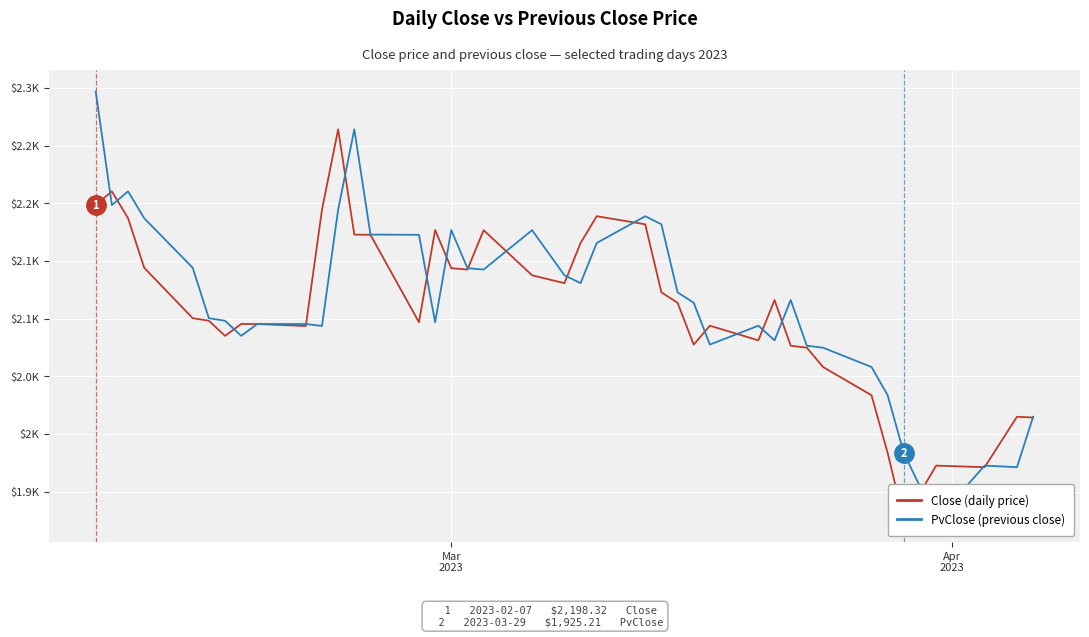

How many categories are shown in the chart?

40